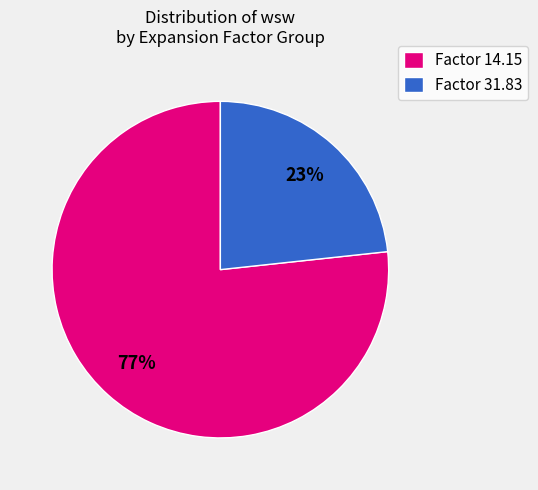

Which slice is the largest?

Factor 14.15